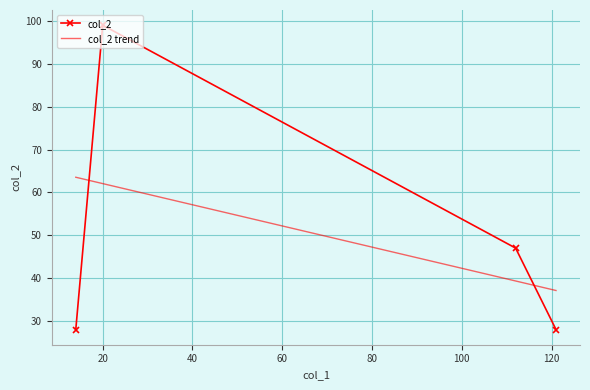

List the labels in order of value, smallest first.

14, 121, 112, 20